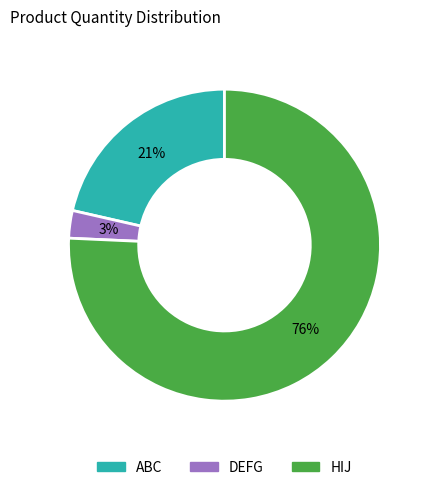

Rank the categories by value from lowest to highest.

DEFG, ABC, HIJ